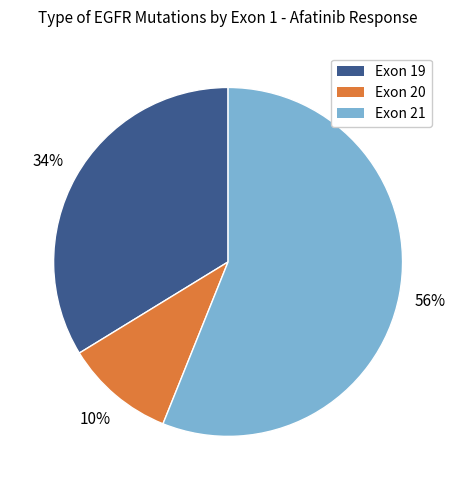

To the nearest percent, what percentage of the pie is Exon 21?

56%